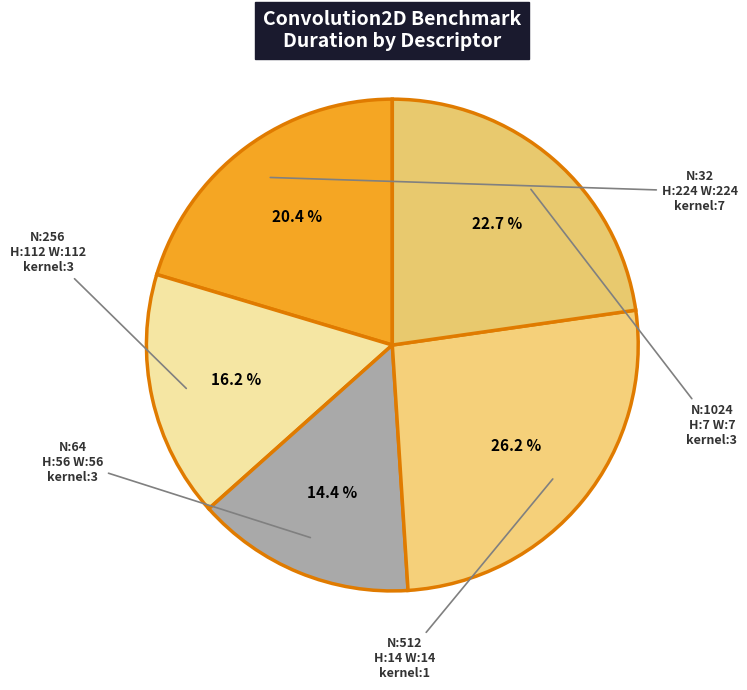

Count the number of slices in the pie.

5